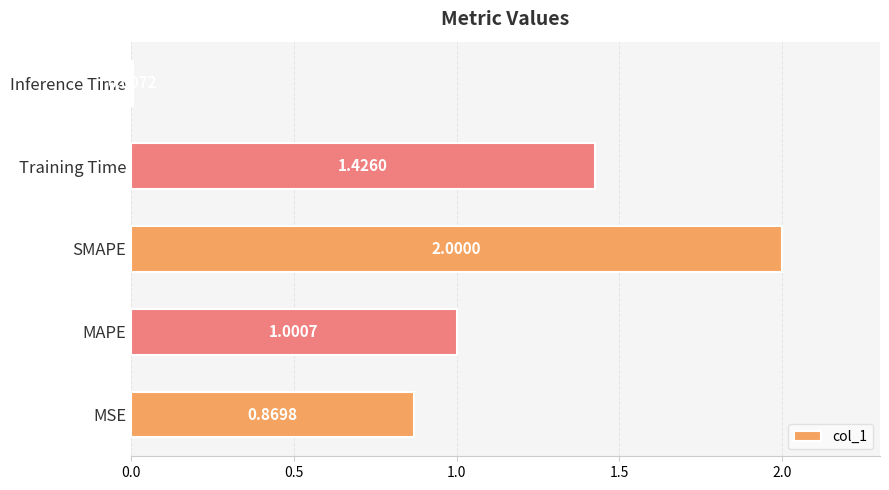

What is the change in value from SMAPE to Inference Time?

-2.0